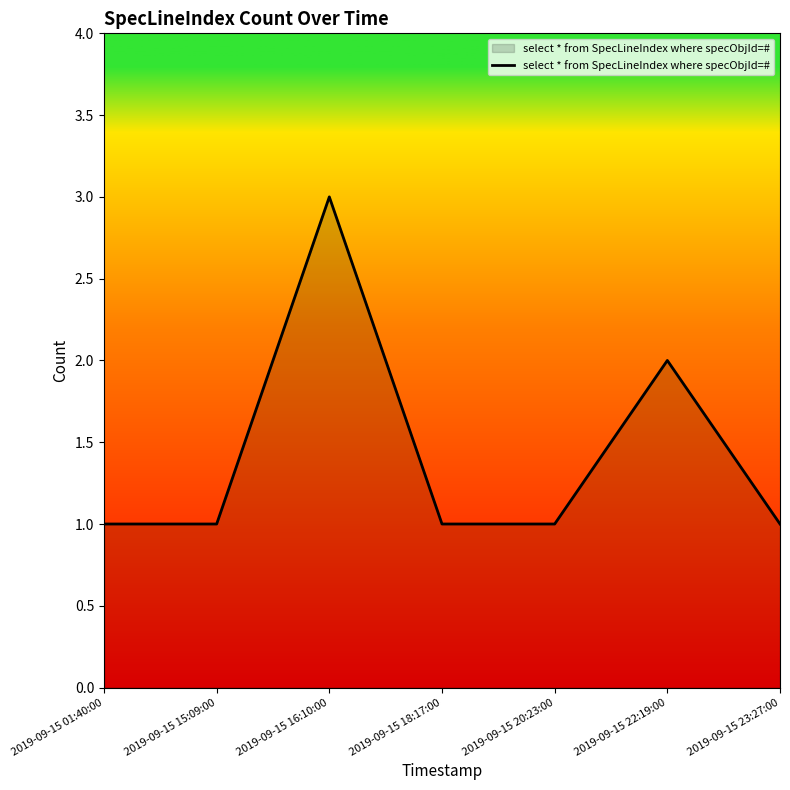

How many lines are shown in the chart?

1